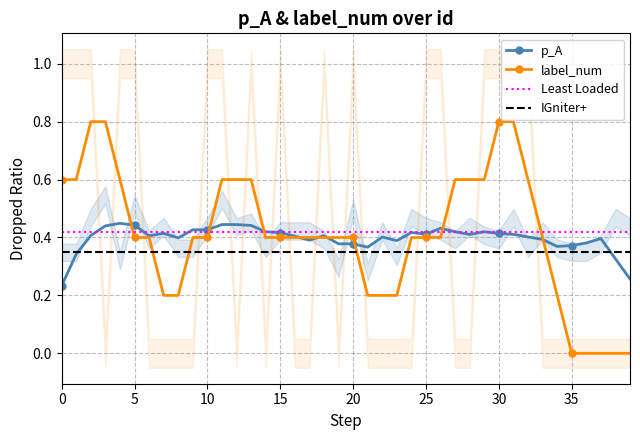

The p_A series shows 0.4 at 10. True or false?

True